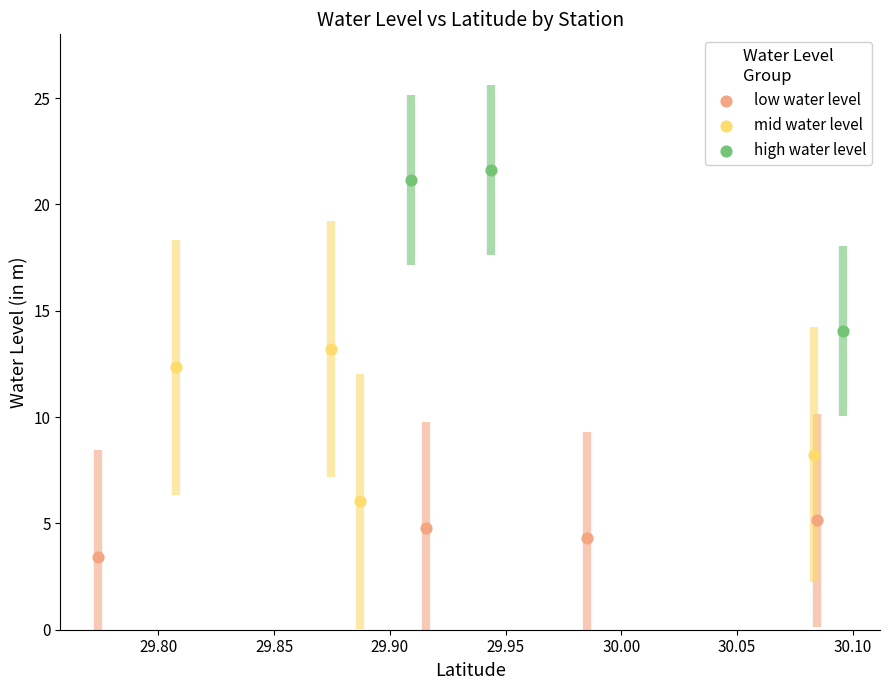

Which series reaches the minimum Y coordinate?

low water level